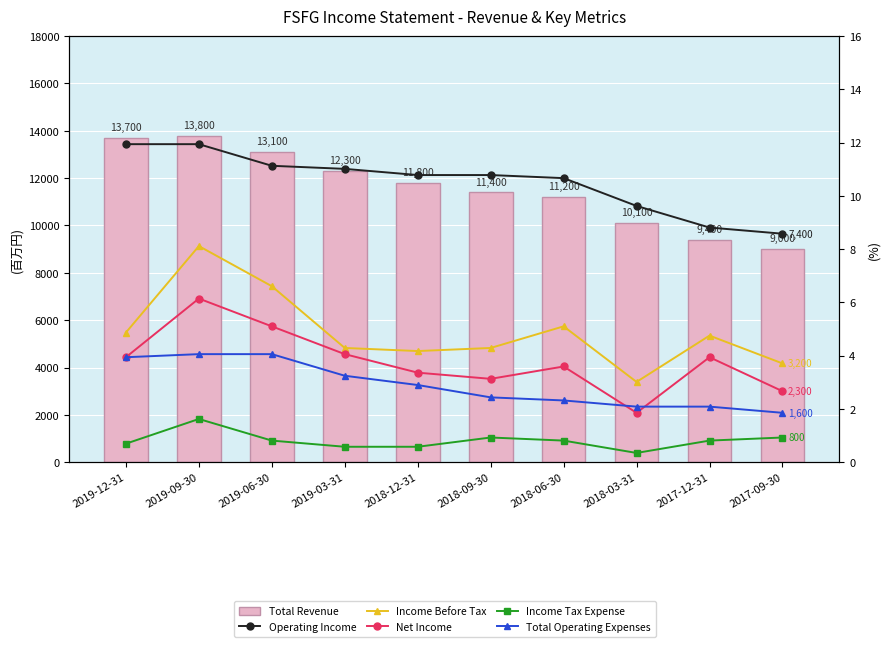

Reading right to left, list all the values displayed in this chart.

Total Revenue: 2017-09-30=9000.0	2017-12-31=9400.0	2018-03-31=10100.0	2018-06-30=11200.0	2018-09-30=11400.0	2018-12-31=11800.0	2019-03-31=12300.0	2019-06-30=13100.0	2019-09-30=13800.0	2019-12-31=13700.0
Operating Income: 2017-09-30=8.6	2017-12-31=8.8	2018-03-31=9.6	2018-06-30=10.7	2018-09-30=10.8	2018-12-31=10.8	2019-03-31=11.0	2019-06-30=11.1	2019-09-30=11.9	2019-12-31=11.9
Income Before Tax: 2017-09-30=3.7	2017-12-31=4.8	2018-03-31=3.0	2018-06-30=5.1	2018-09-30=4.3	2018-12-31=4.2	2019-03-31=4.3	2019-06-30=6.6	2019-09-30=8.1	2019-12-31=4.9
Net Income: 2017-09-30=2.7	2017-12-31=3.9	2018-03-31=1.9	2018-06-30=3.6	2018-09-30=3.1	2018-12-31=3.4	2019-03-31=4.1	2019-06-30=5.1	2019-09-30=6.1	2019-12-31=3.9
Income Tax Expense: 2017-09-30=0.9	2017-12-31=0.8	2018-03-31=0.3	2018-06-30=0.8	2018-09-30=0.9	2018-12-31=0.6	2019-03-31=0.6	2019-06-30=0.8	2019-09-30=1.6	2019-12-31=0.7
Total Operating Expenses: 2017-09-30=1.9	2017-12-31=2.1	2018-03-31=2.1	2018-06-30=2.3	2018-09-30=2.4	2018-12-31=2.9	2019-03-31=3.2	2019-06-30=4.1	2019-09-30=4.1	2019-12-31=3.9